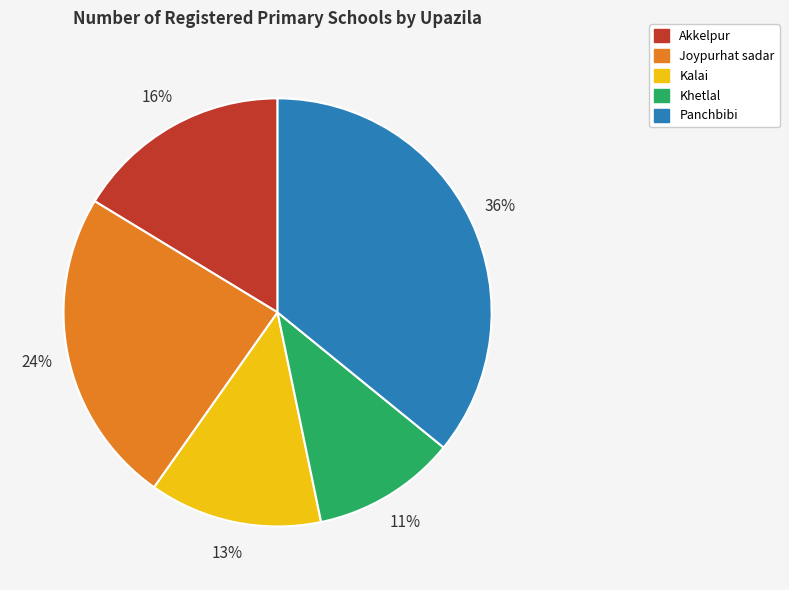

Combined, do Akkelpur and Joypurhat sadar account for over 50%?

No